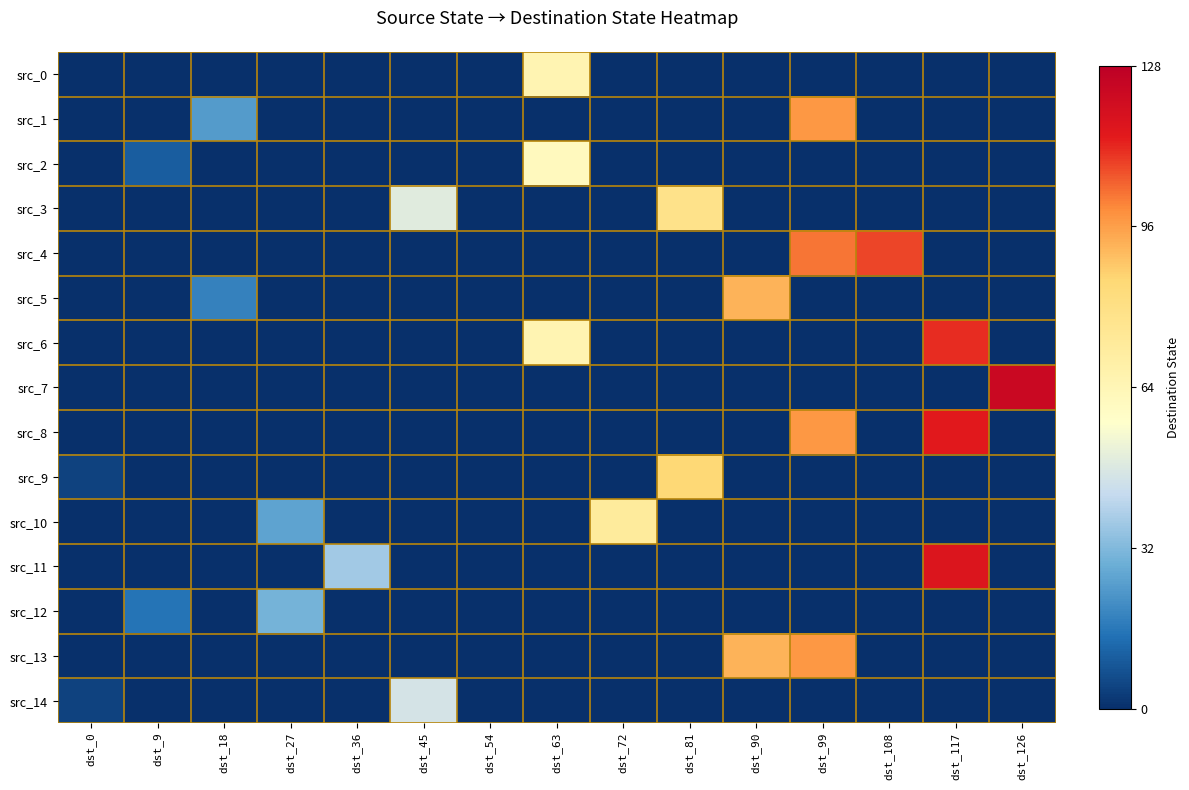

At which category is the sum across all series the highest?

dst_99